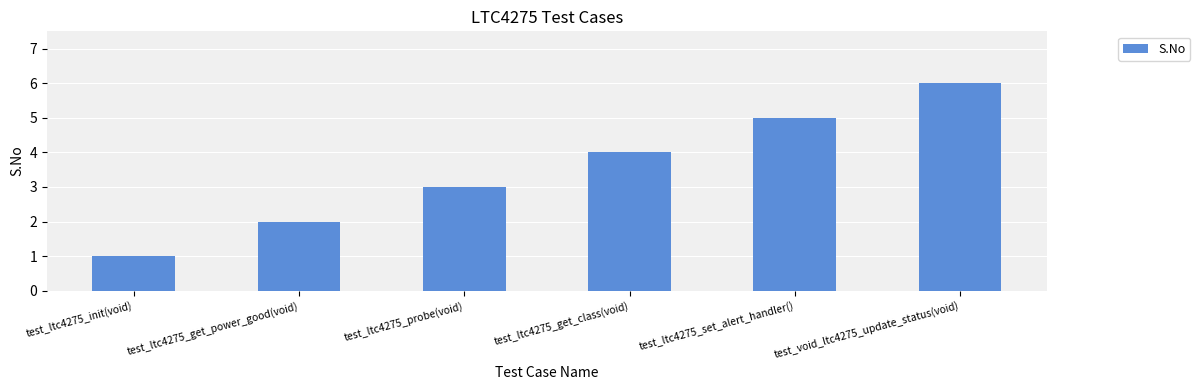

True or false: the data shows 6 at test_void_ltc4275_update_status(void).

True